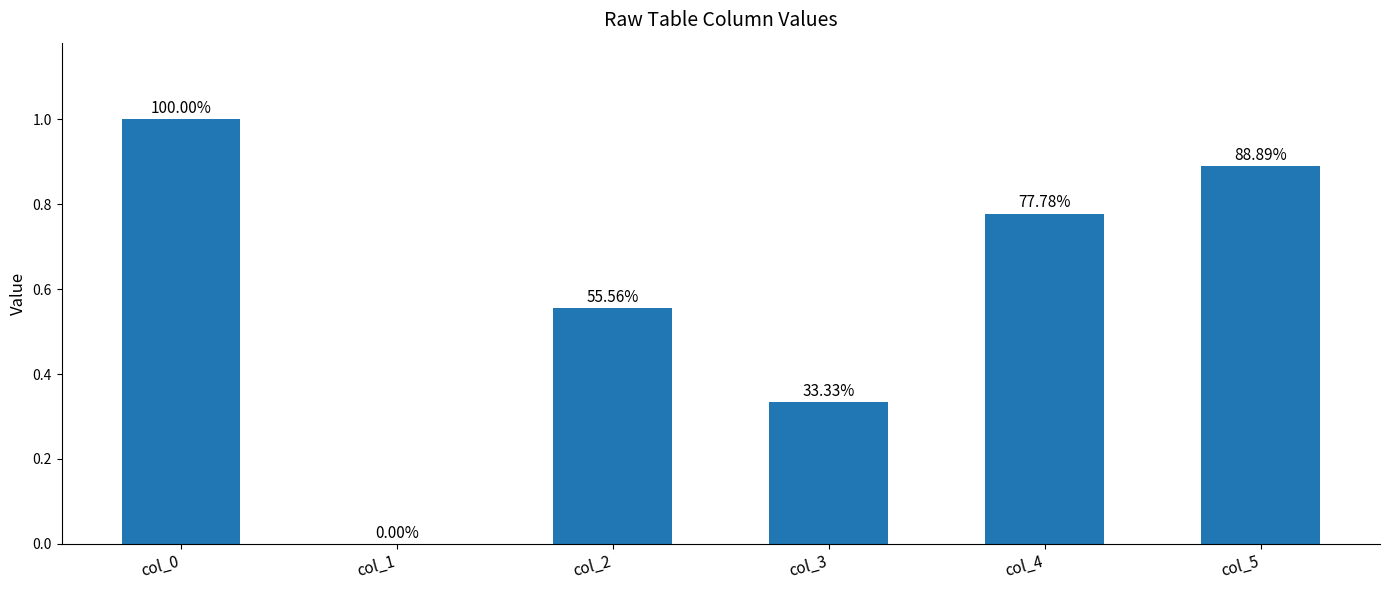

What is the change in value from col_0 to col_3?

-0.7